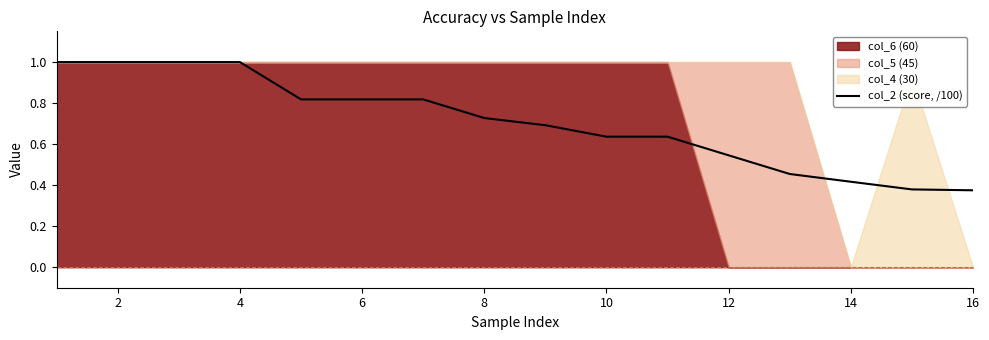

What is the maximum value shown in the chart?

1.0